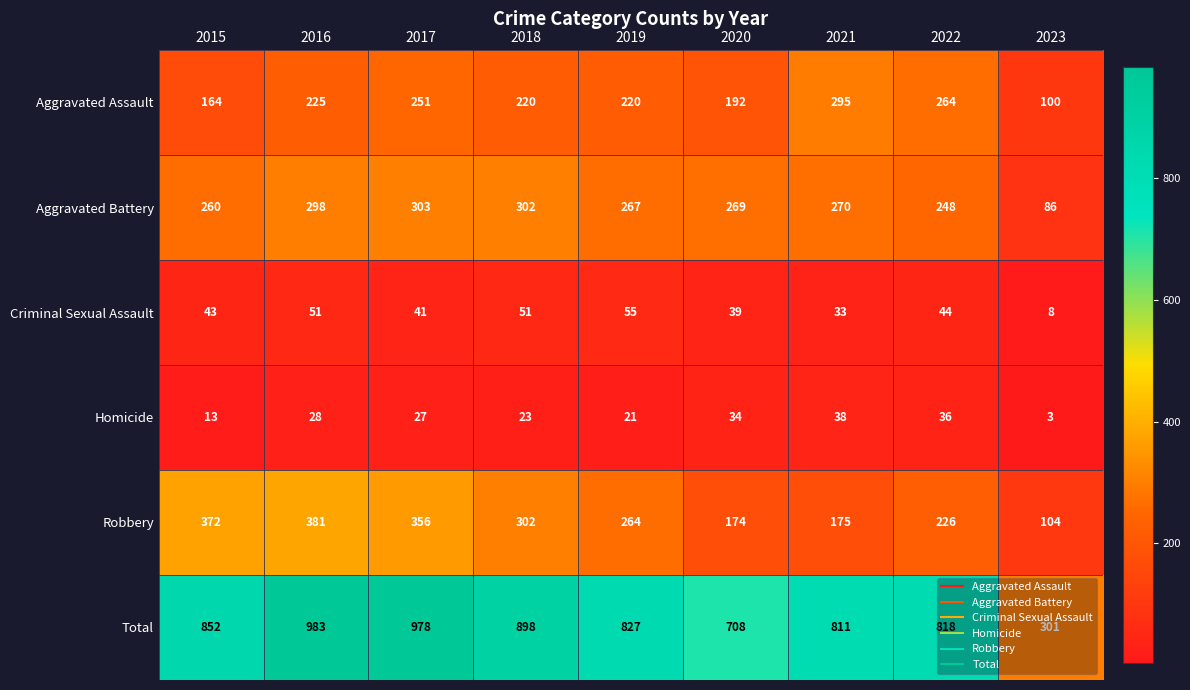

What is the difference between the Aggravated Assault values at 2015 and 2023?

64